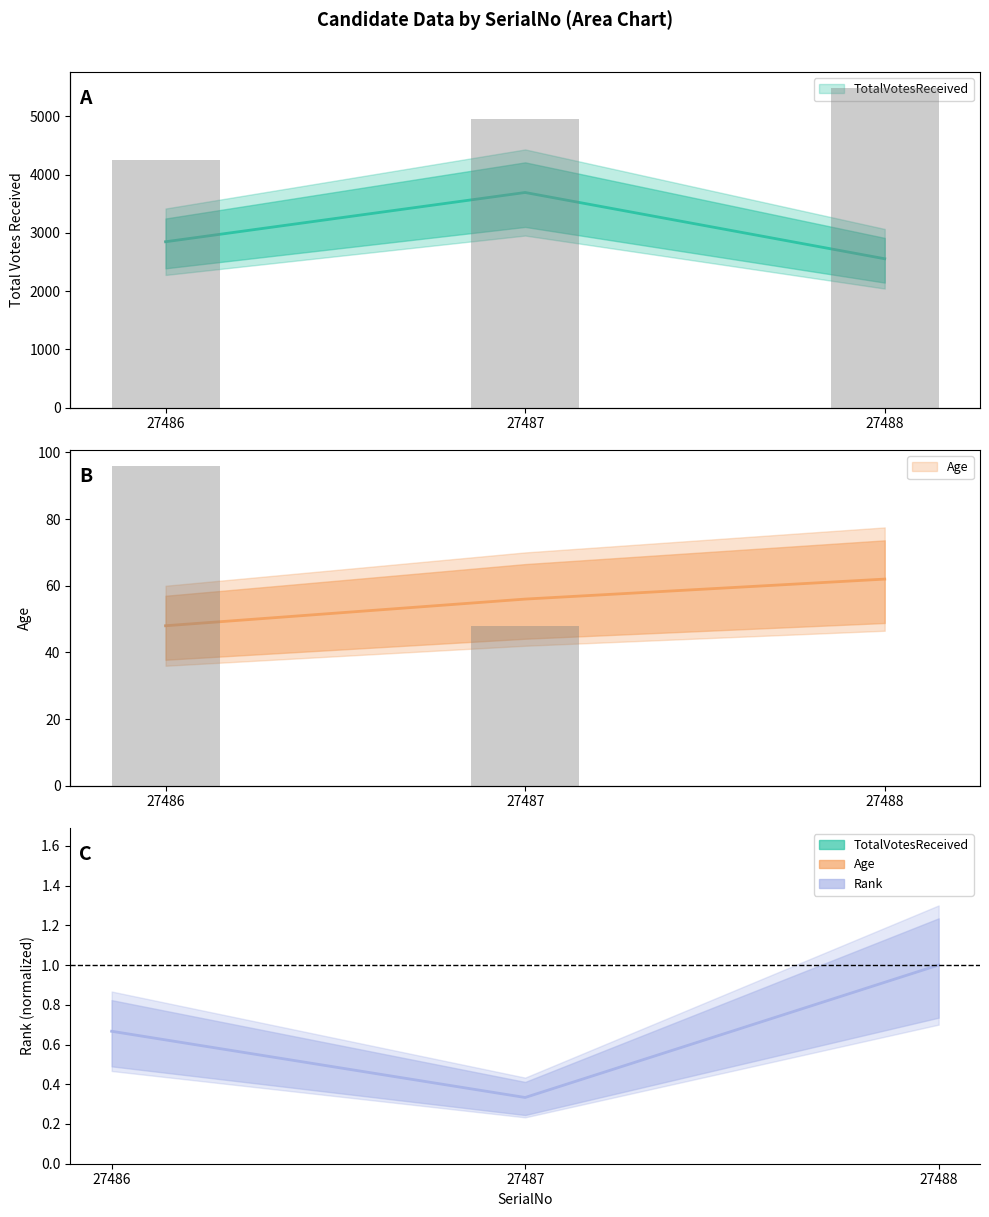

How many data points in Age (bar) are less than 56?

1